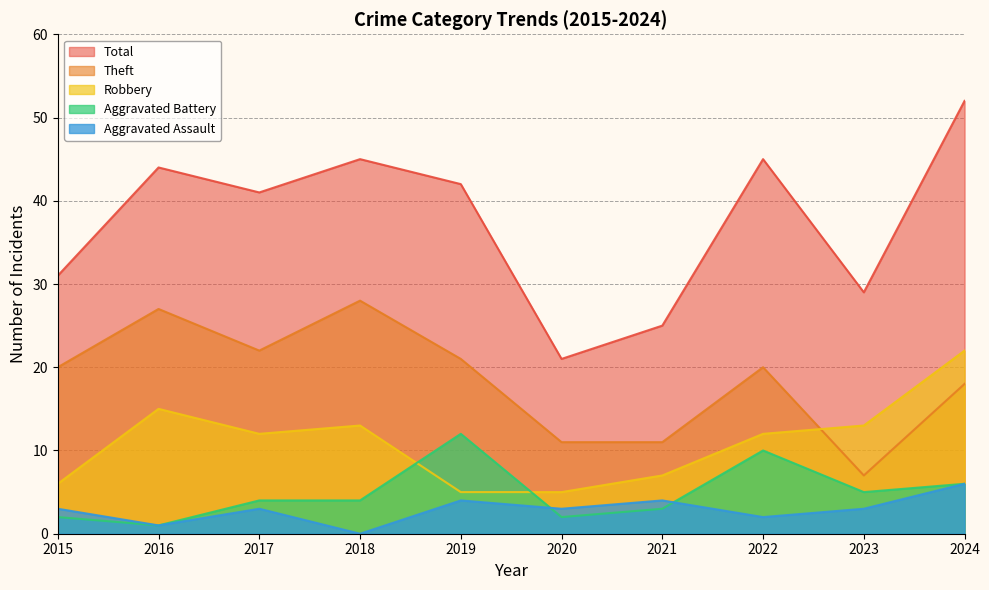

True or false: Aggravated Assault and Total cross at least once.

False